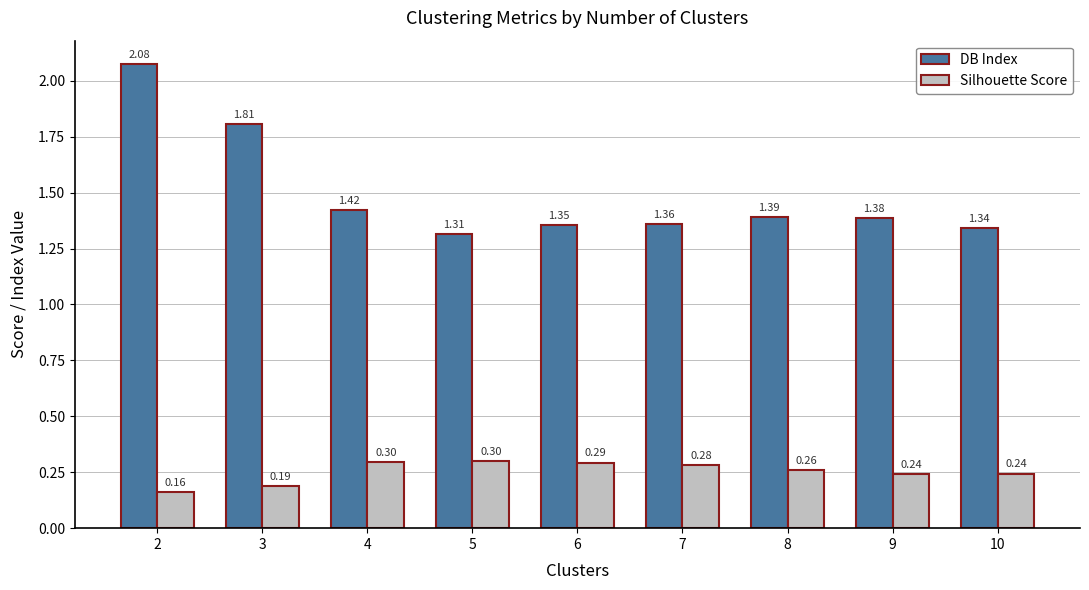

What is the spread (max minus min) of values at 4?

1.1